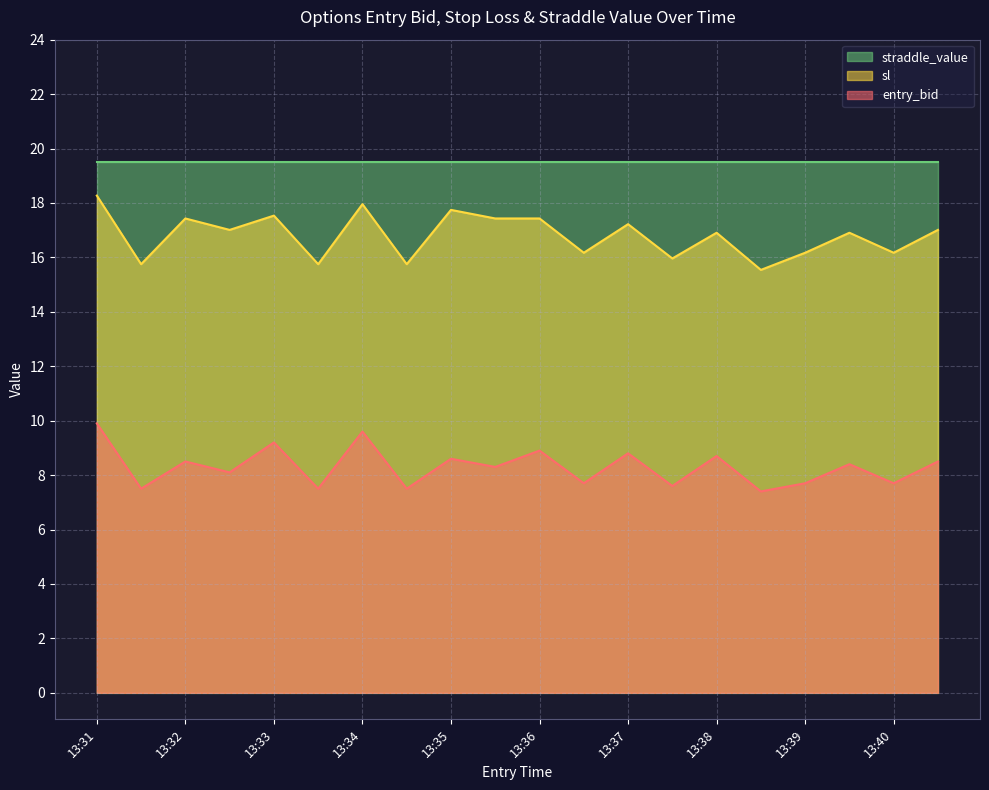

True or false: sl and entry_bid intersect in this chart.

False